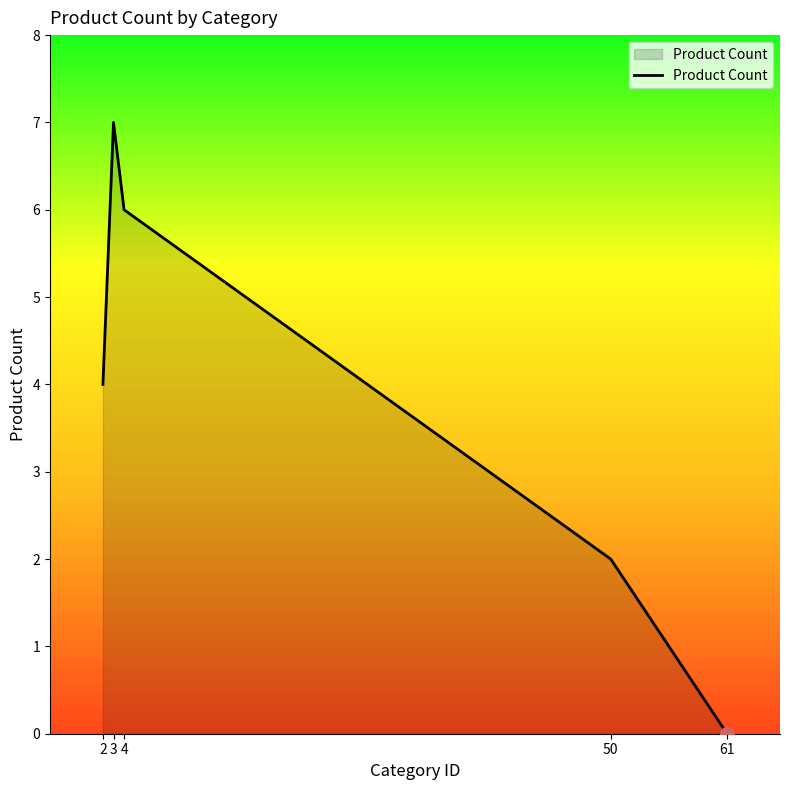

Which has a higher value, 50 or 2?

2